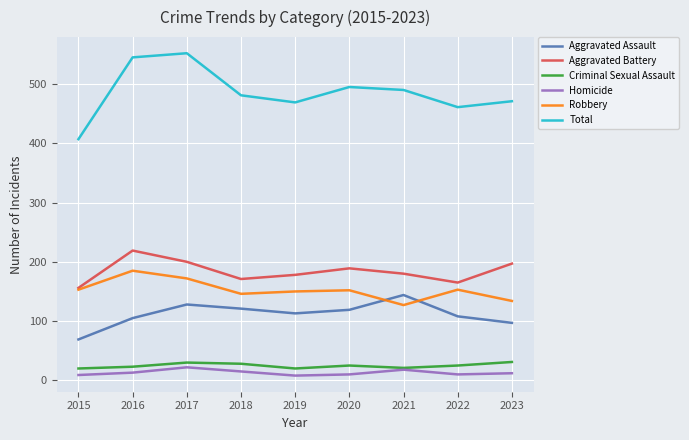

True or false: Homicide and Aggravated Battery intersect in this chart.

False